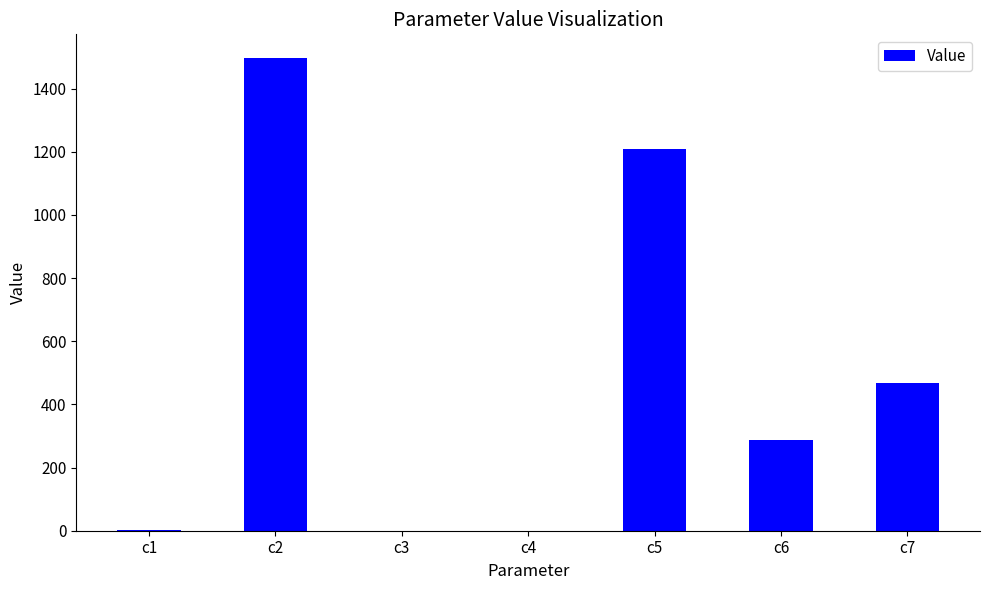

What is the average value?

494.9